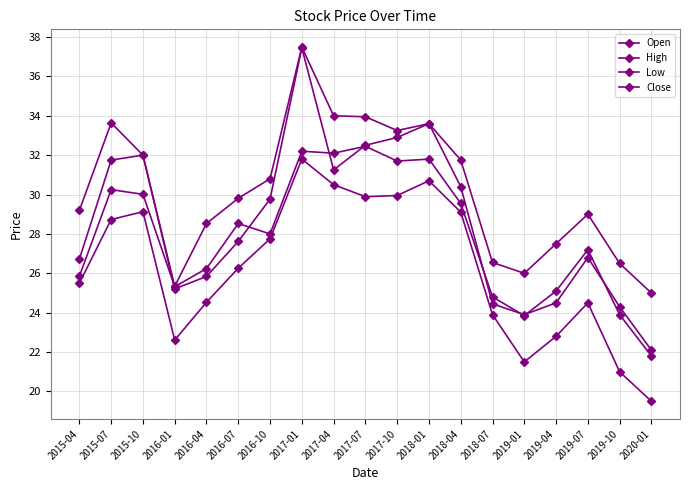

Reading left to right, list all the values displayed in this chart.

Open: 2015-04=26.7	2015-07=31.8	2015-10=32.0	2016-01=25.2	2016-04=25.8	2016-07=27.6	2016-10=29.8	2017-01=37.5	2017-04=31.2	2017-07=32.5	2017-10=32.9	2018-01=33.6	2018-04=30.4	2018-07=24.4	2019-01=23.9	2019-04=24.5	2019-07=26.8	2019-10=24.3	2020-01=22.1
High: 2015-04=29.2	2015-07=33.6	2015-10=32.0	2016-01=25.3	2016-04=28.5	2016-07=29.8	2016-10=30.8	2017-01=37.5	2017-04=34.0	2017-07=34.0	2017-10=33.2	2018-01=33.6	2018-04=31.8	2018-07=26.6	2019-01=26.0	2019-04=27.5	2019-07=29.0	2019-10=26.5	2020-01=25.0
Low: 2015-04=25.5	2015-07=28.7	2015-10=29.1	2016-01=22.6	2016-04=24.5	2016-07=26.3	2016-10=27.8	2017-01=31.8	2017-04=30.5	2017-07=29.9	2017-10=29.9	2018-01=30.7	2018-04=29.1	2018-07=23.9	2019-01=21.5	2019-04=22.8	2019-07=24.5	2019-10=21.0	2020-01=19.5
Close: 2015-04=25.9	2015-07=30.2	2015-10=30.0	2016-01=25.3	2016-04=26.2	2016-07=28.5	2016-10=28.0	2017-01=32.2	2017-04=32.1	2017-07=32.5	2017-10=31.7	2018-01=31.8	2018-04=29.6	2018-07=24.8	2019-01=23.9	2019-04=25.1	2019-07=27.2	2019-10=23.9	2020-01=21.8